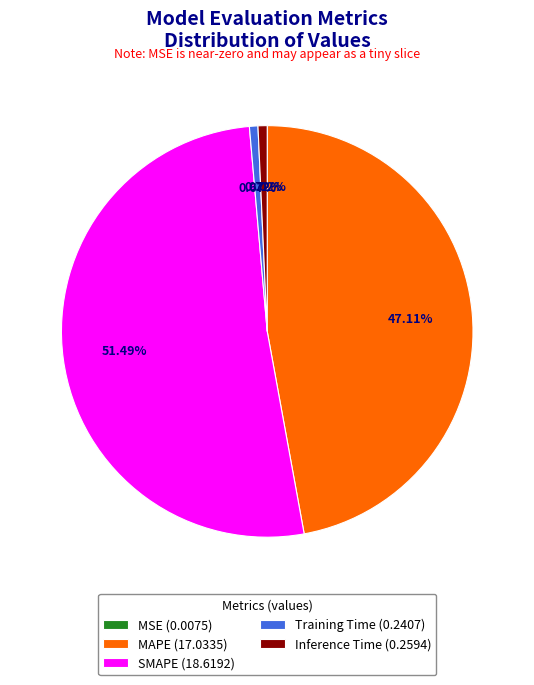

What is the majority slice?

SMAPE